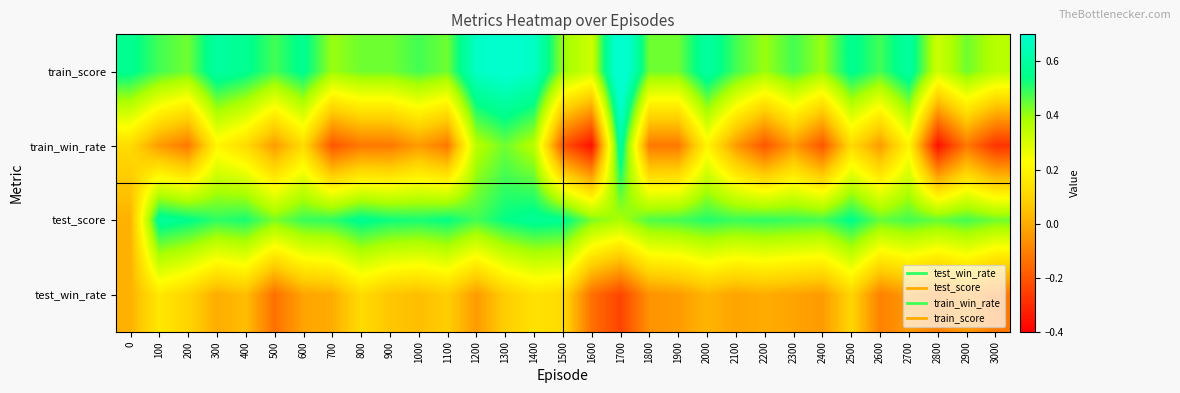

What is the spread (max minus min) of values at 2500?

0.5